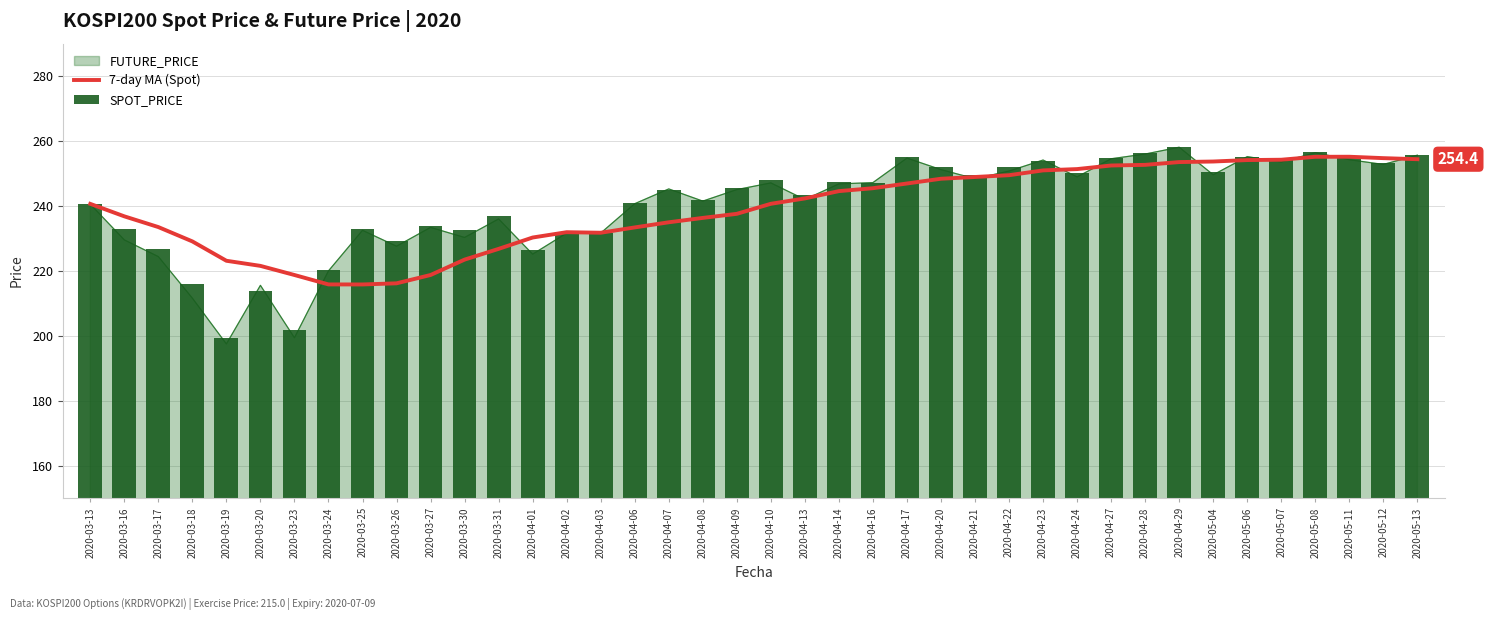

Reading left to right, what are all the values shown in this chart?

7-day MA (Spot): 240.7	236.8	233.5	229.1	223.1	221.5	218.7	215.8	215.8	216.2	218.7	223.5	226.8	230.3	231.9	231.8	233.4	235.0	236.3	237.6	240.7	242.3	244.6	245.5	246.9	248.4	248.9	249.5	251.0	251.4	252.5	252.7	253.5	253.7	254.1	254.2	255.2	255.2	254.7	254.4
SPOT_PRICE: 240.7	233.0	226.9	215.8	199.3	213.7	201.9	220.3	232.9	229.3	233.8	232.4	236.8	226.3	231.8	231.7	240.8	244.9	241.9	245.6	248.0	243.4	247.4	247.1	255.0	252.1	249.4	251.9	253.7	250.3	254.8	256.4	258.1	250.6	255.0	254.5	256.6	254.9	253.4	255.8